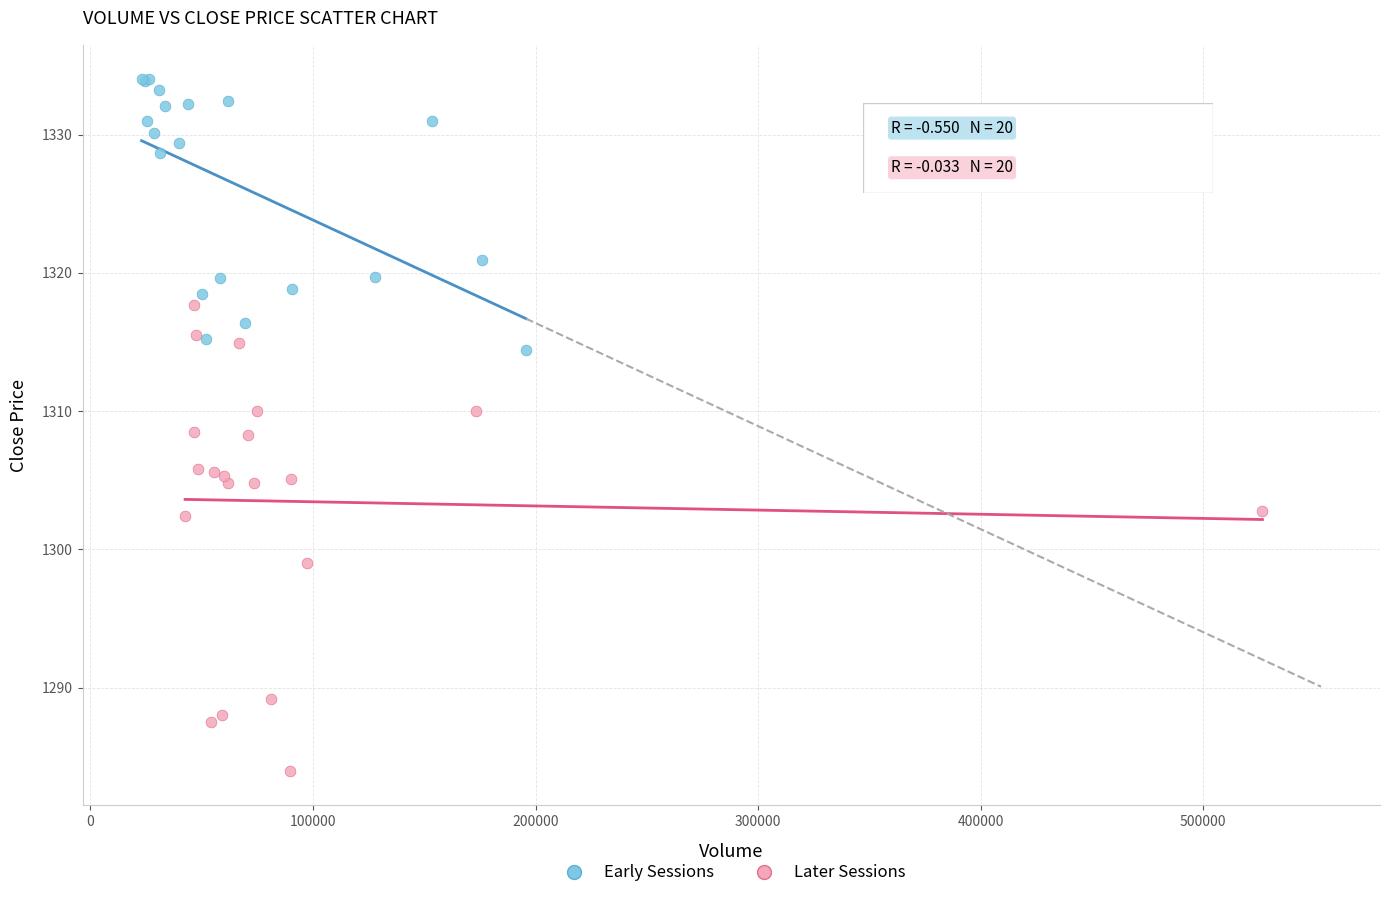

Which series reaches the maximum Y coordinate?

Early Sessions